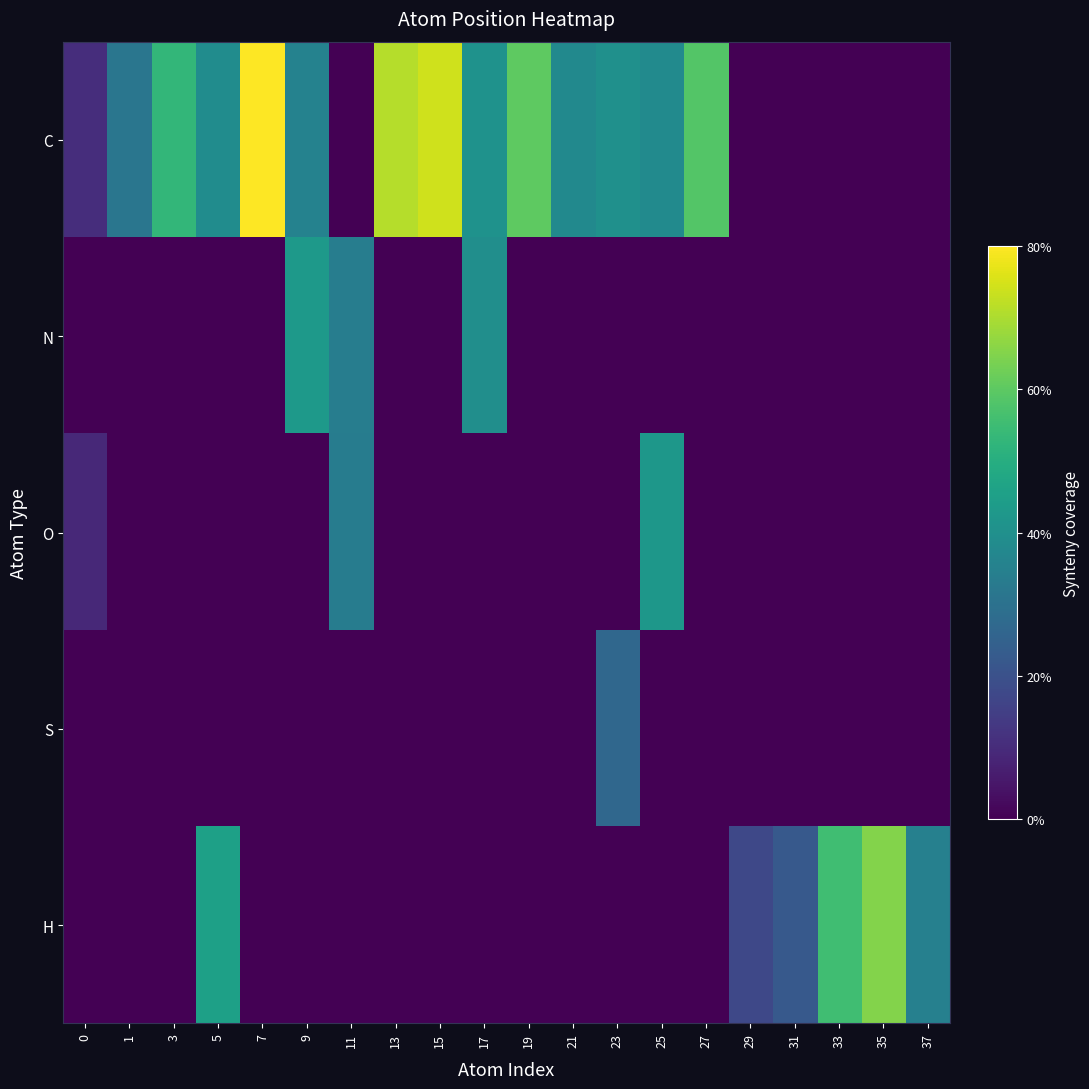

Reading left to right, extract all data points from this chart.

C: 0=0.1	1=0.4	3=0.7	5=0.5	7=1.0	9=0.4	11=0.0	13=0.9	15=0.9	17=0.5	19=0.8	21=0.5	23=0.5	25=0.5	27=0.7	29=0.0	31=0.0	33=0.0	35=0.0	37=0.0
N: 0=0.0	1=0.0	3=0.0	5=0.0	7=0.0	9=0.5	11=0.4	13=0.0	15=0.0	17=0.5	19=0.0	21=0.0	23=0.0	25=0.0	27=0.0	29=0.0	31=0.0	33=0.0	35=0.0	37=0.0
O: 0=0.1	1=0.0	3=0.0	5=0.0	7=0.0	9=0.0	11=0.4	13=0.0	15=0.0	17=0.0	19=0.0	21=0.0	23=0.0	25=0.5	27=0.0	29=0.0	31=0.0	33=0.0	35=0.0	37=0.0
S: 0=0.0	1=0.0	3=0.0	5=0.0	7=0.0	9=0.0	11=0.0	13=0.0	15=0.0	17=0.0	19=0.0	21=0.0	23=0.3	25=0.0	27=0.0	29=0.0	31=0.0	33=0.0	35=0.0	37=0.0
H: 0=0.0	1=0.0	3=0.0	5=0.6	7=0.0	9=0.0	11=0.0	13=0.0	15=0.0	17=0.0	19=0.0	21=0.0	23=0.0	25=0.0	27=0.0	29=0.2	31=0.3	33=0.7	35=0.8	37=0.4